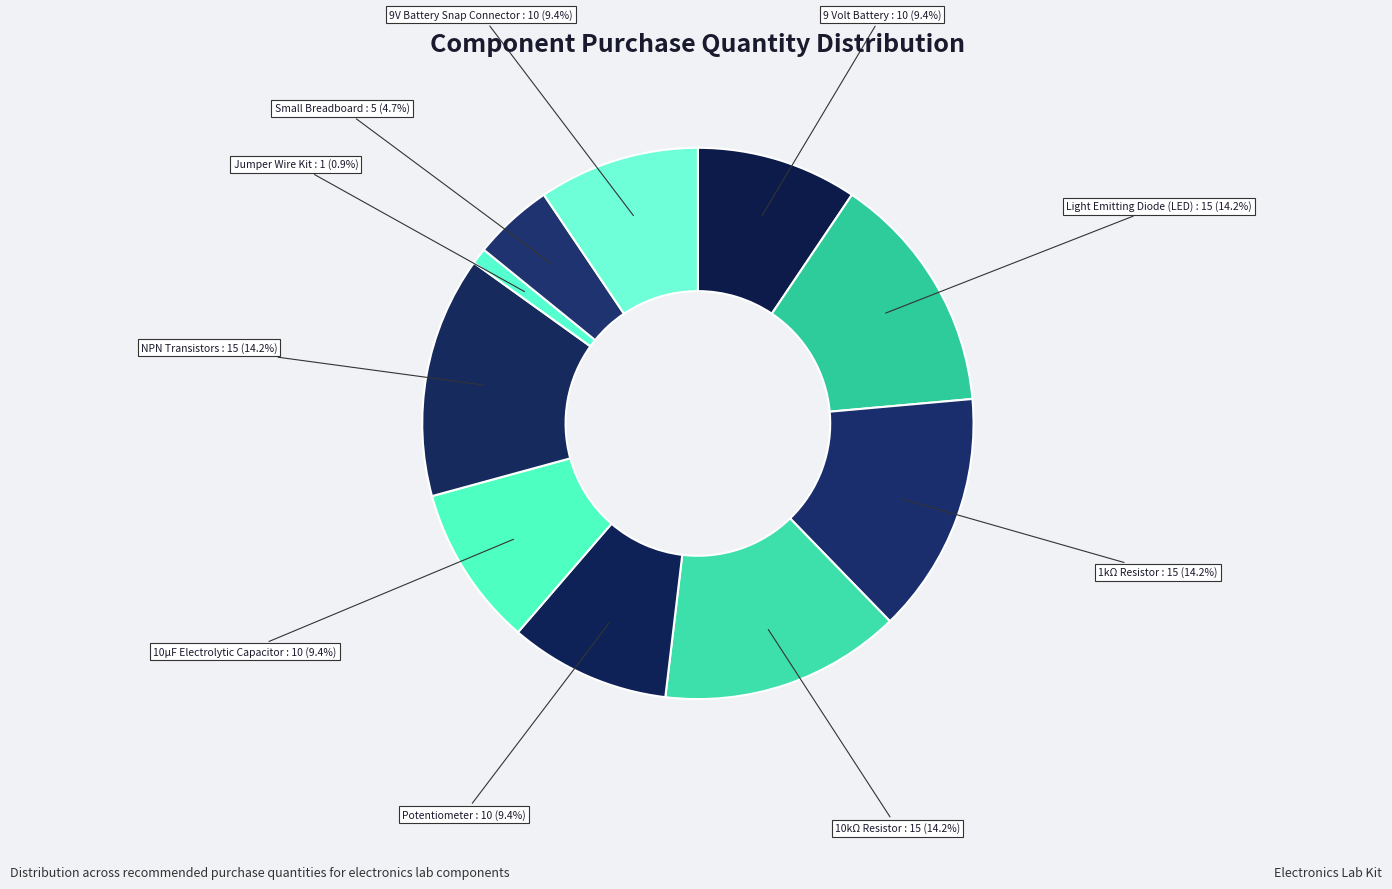

To the nearest percent, what is the combined percentage of Small Breadboard and Jumper Wire Kit?

6%